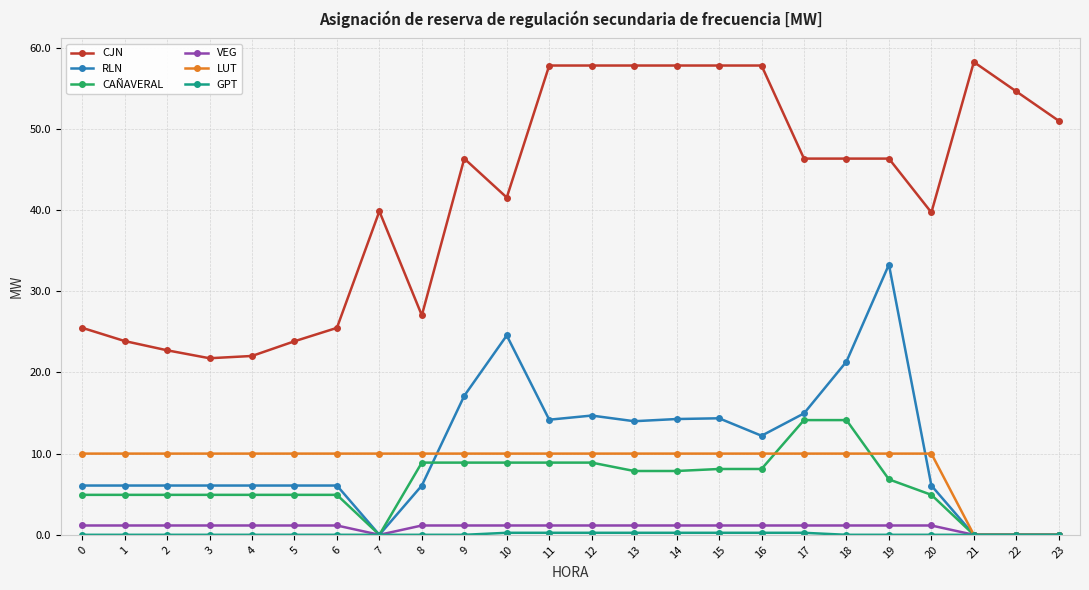

True or false: CJN has more than 0 points higher than both neighbors.

True